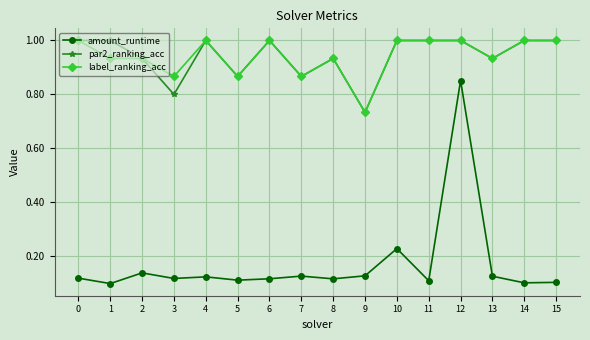

What is the total value across all series at 6?

2.1